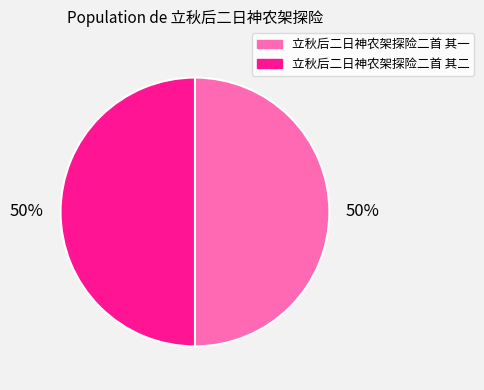

Approximately how many times larger is the value at 立秋后二日神农架探险二首 其一 compared to 立秋后二日神农架探险二首 其二?

1.0